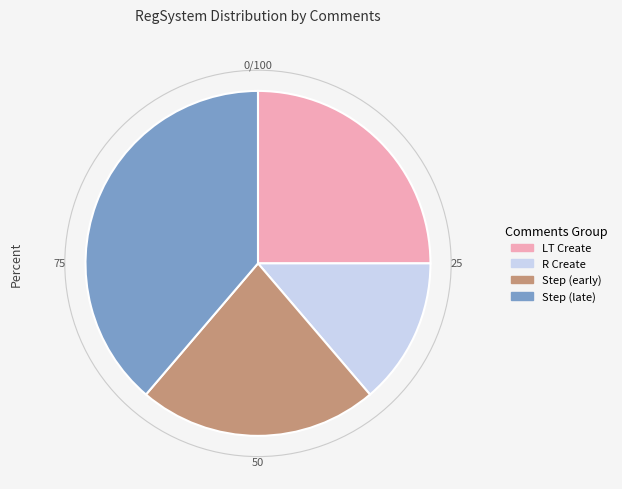

Which slice is the largest?

Step (late)